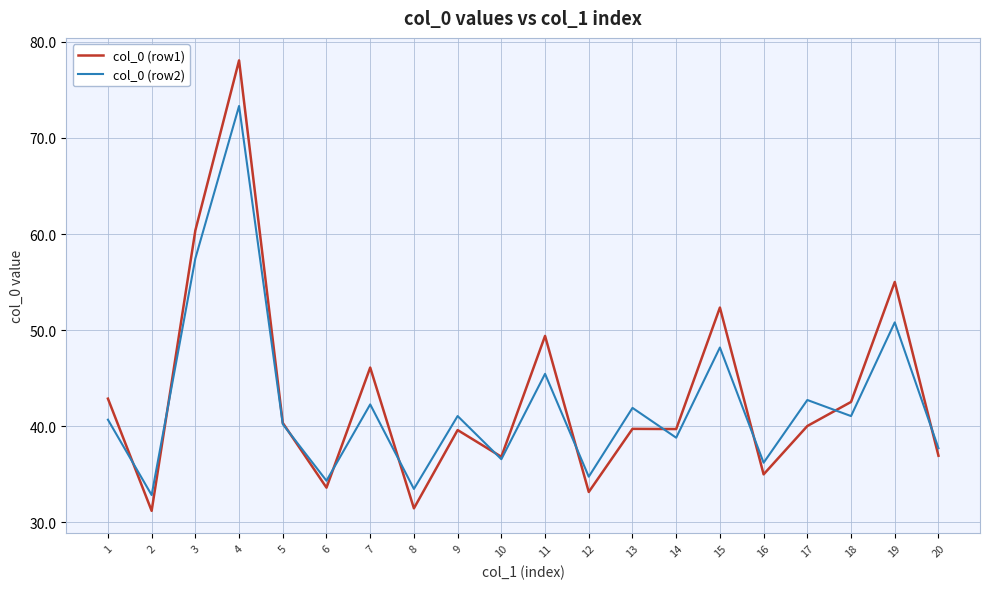

Rank the series by their average value, from lowest to highest.

col_0 (row2), col_0 (row1)